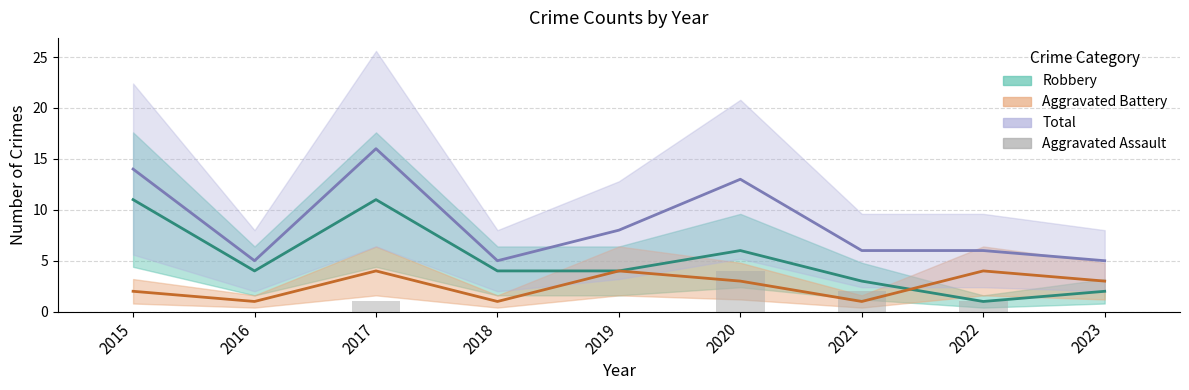

What is the value of the Total (line) bar at the 2nd from the left?

5